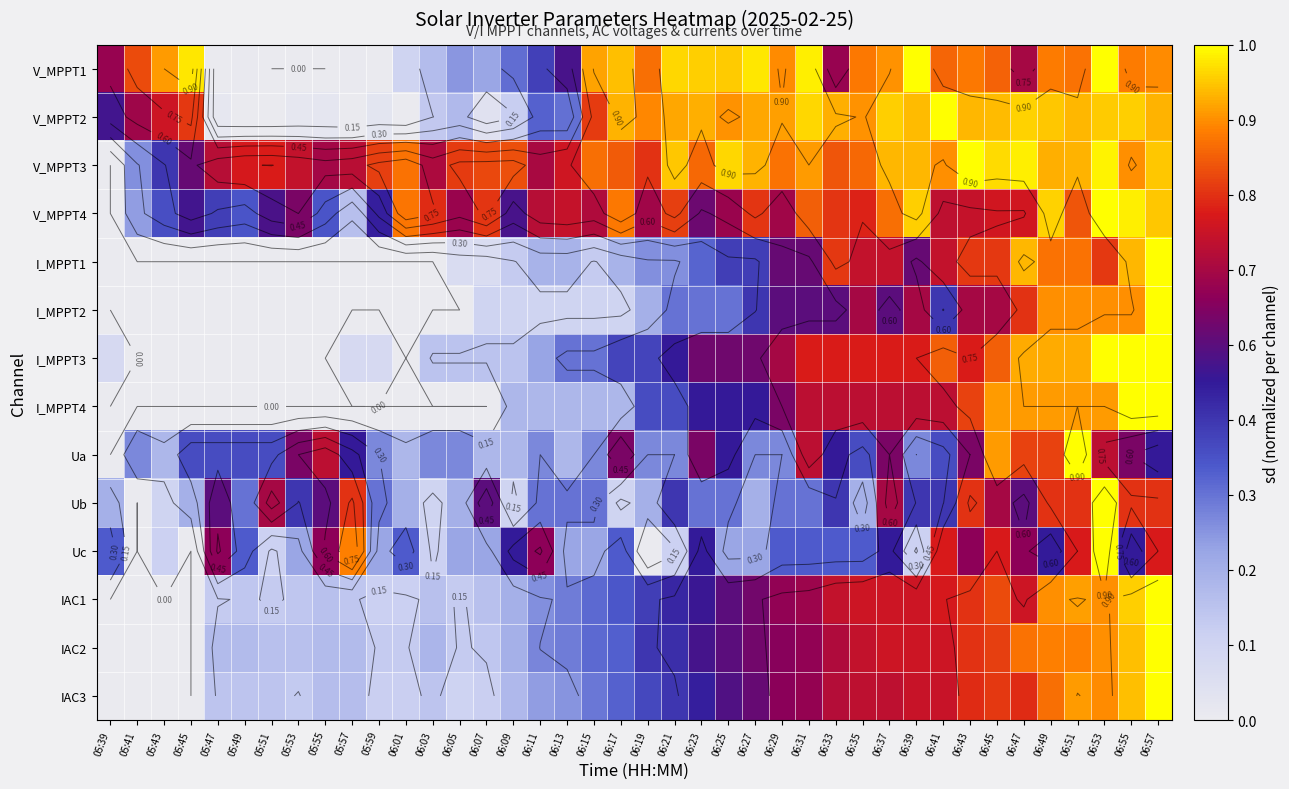

At which label is I_MPPT3 closest to 0?

05:41